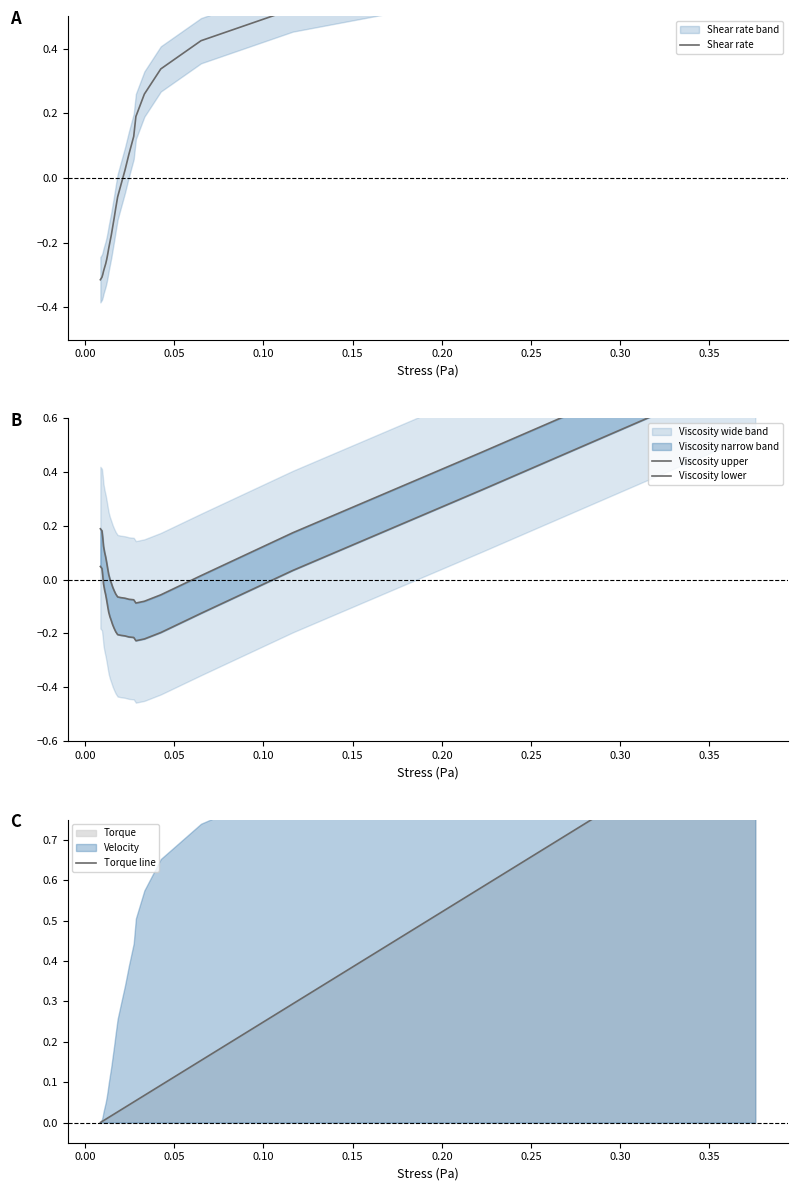

How many values in the Viscosity lower series are below 0?

20